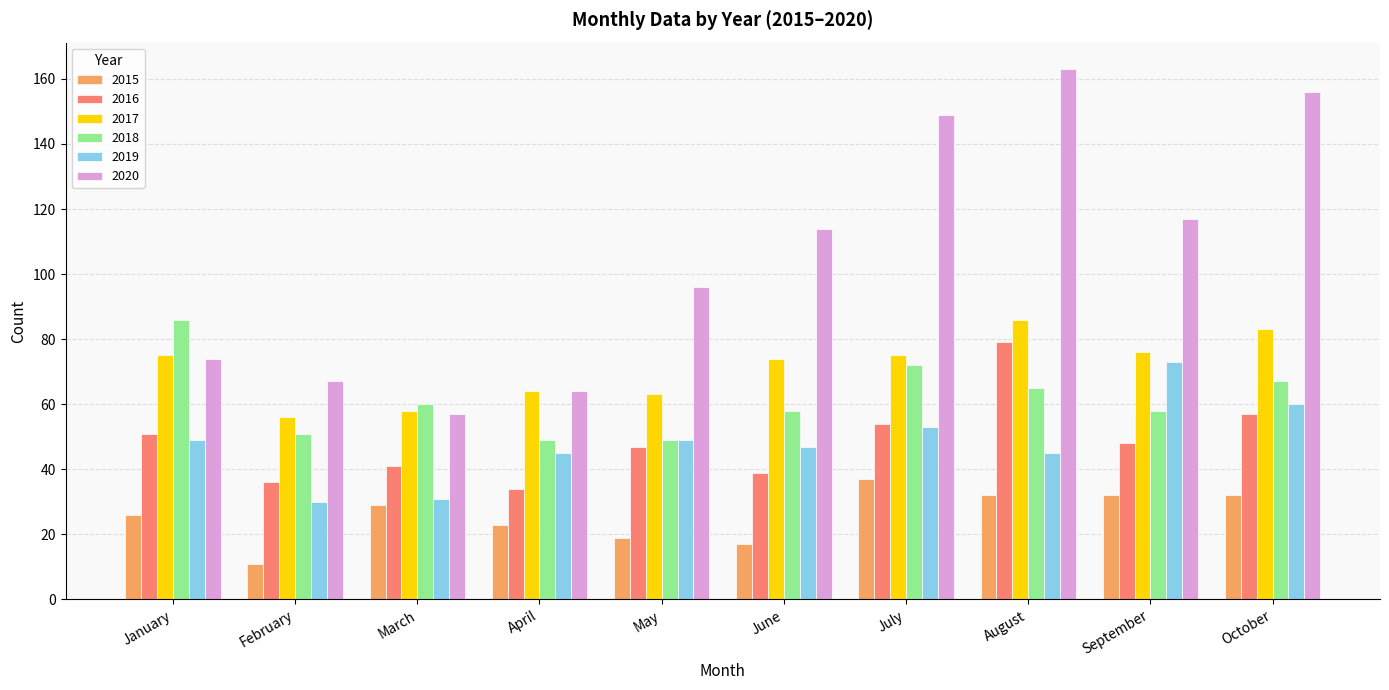

Reading left to right, what are all the values shown in this chart?

2015: January=26	February=11	March=29	April=23	May=19	June=17	July=37	August=32	September=32	October=32
2016: January=51	February=36	March=41	April=34	May=47	June=39	July=54	August=79	September=48	October=57
2017: January=75	February=56	March=58	April=64	May=63	June=74	July=75	August=86	September=76	October=83
2018: January=86	February=51	March=60	April=49	May=49	June=58	July=72	August=65	September=58	October=67
2019: January=49	February=30	March=31	April=45	May=49	June=47	July=53	August=45	September=73	October=60
2020: January=74	February=67	March=57	April=64	May=96	June=114	July=149	August=163	September=117	October=156